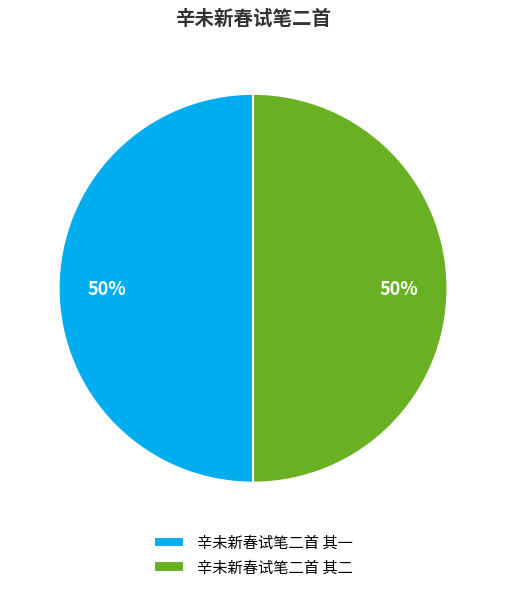

How many segments does this pie chart have?

2